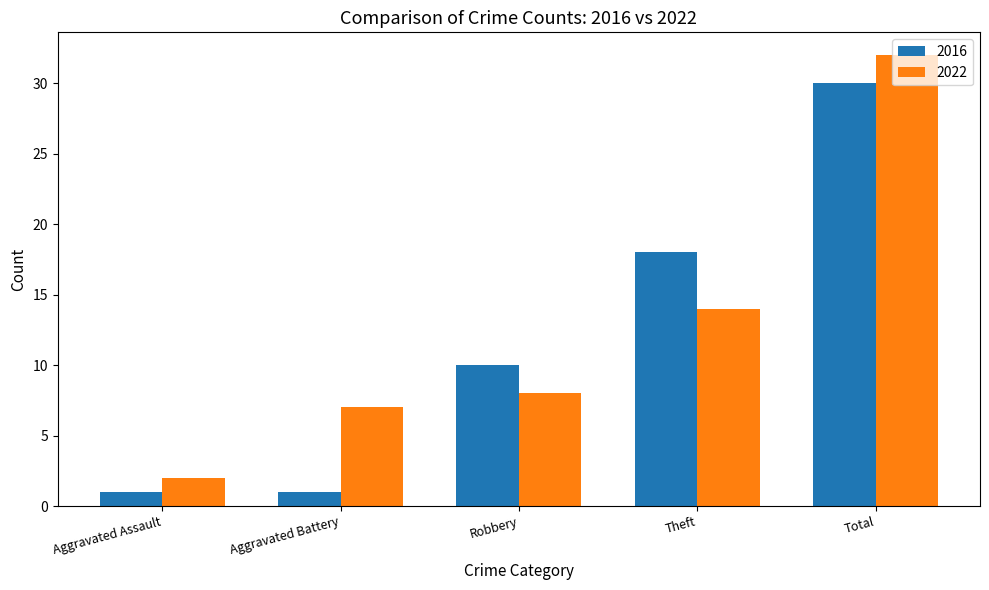

What is the smallest value displayed?

1